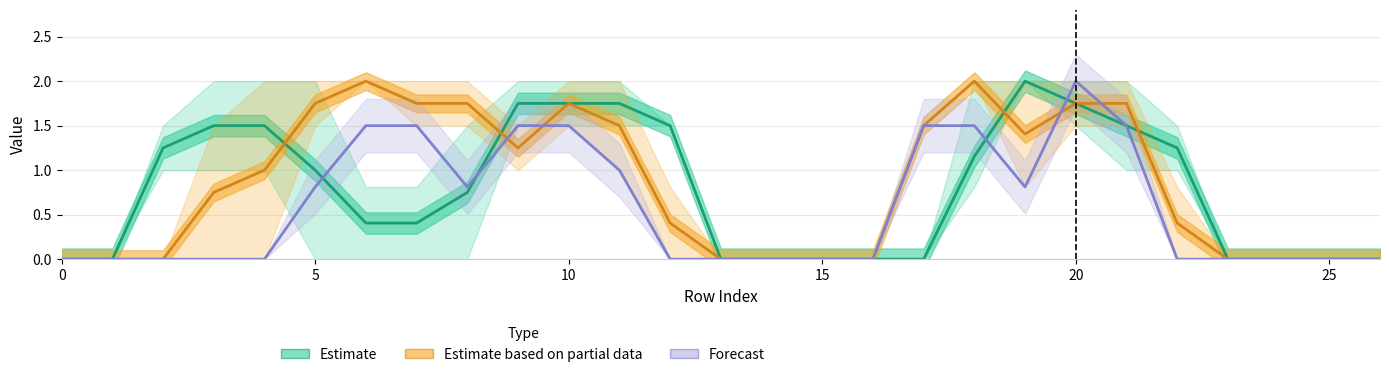

True or false: Forecast and Estimate based on partial data intersect in this chart.

True